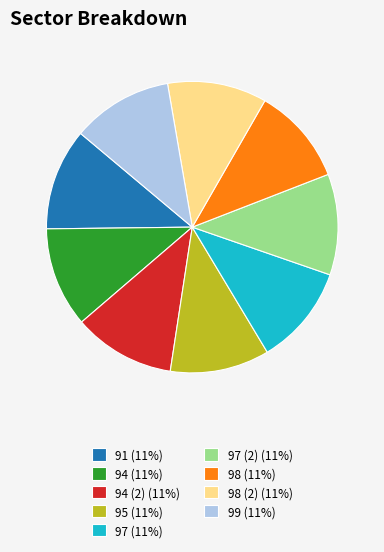

Combined, do 94 (2) (11%) and 94 (11%) account for over 50%?

No